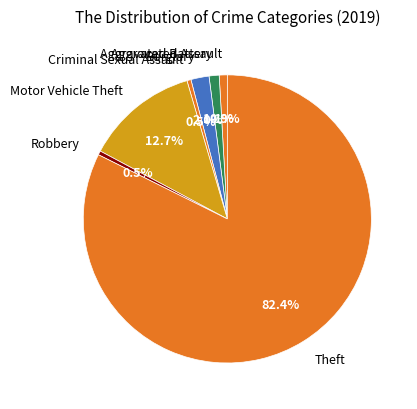

To the nearest percent, what is the average slice percentage?

14%